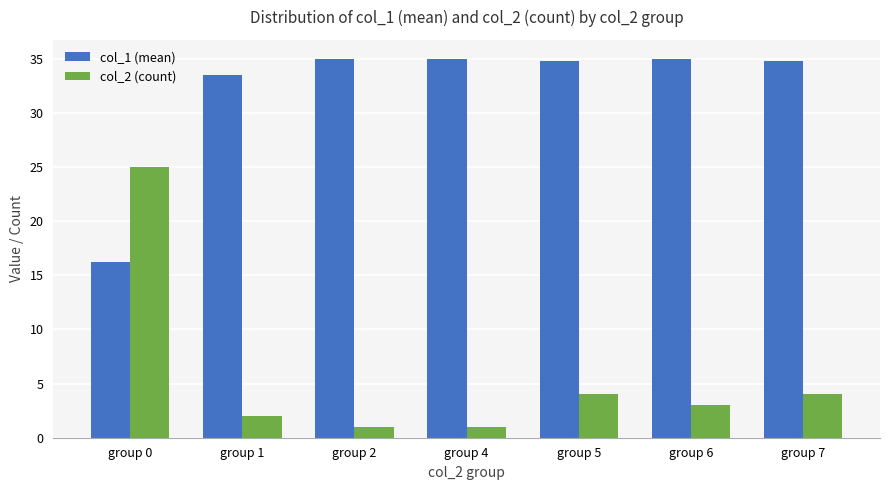

At how many categories does at least one series exceed 11?

7